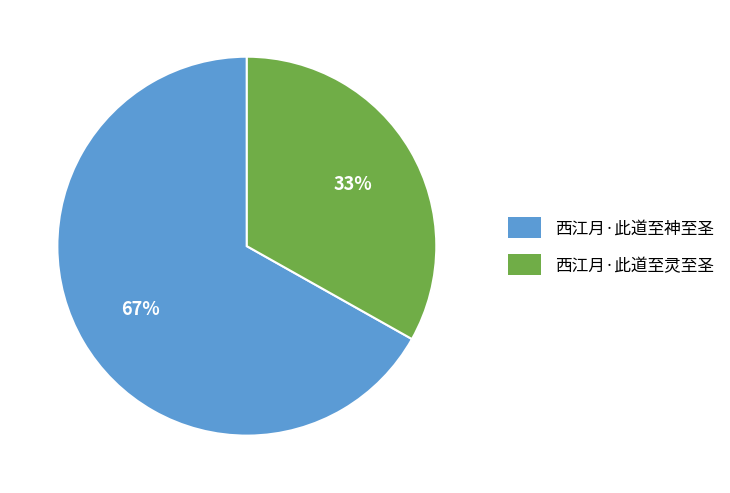

Combined, do 西江月·此道至神至圣 and 西江月·此道至灵至圣 account for over 50%?

Yes